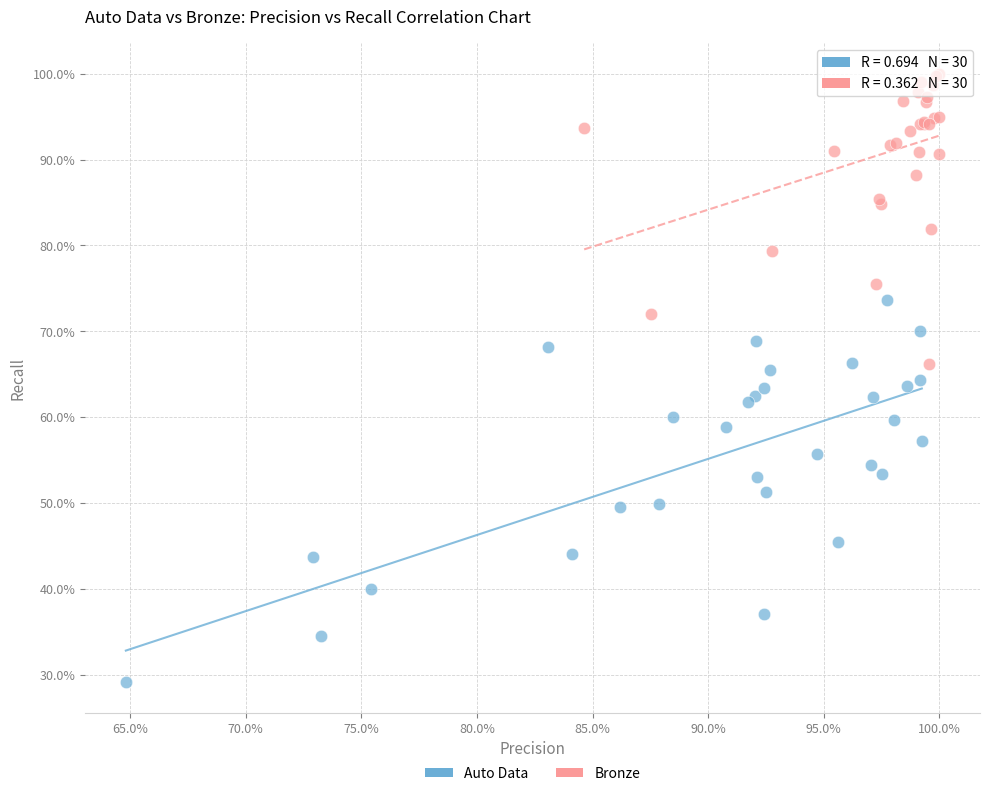

What are all the series names shown in the legend?

Auto Data, Bronze